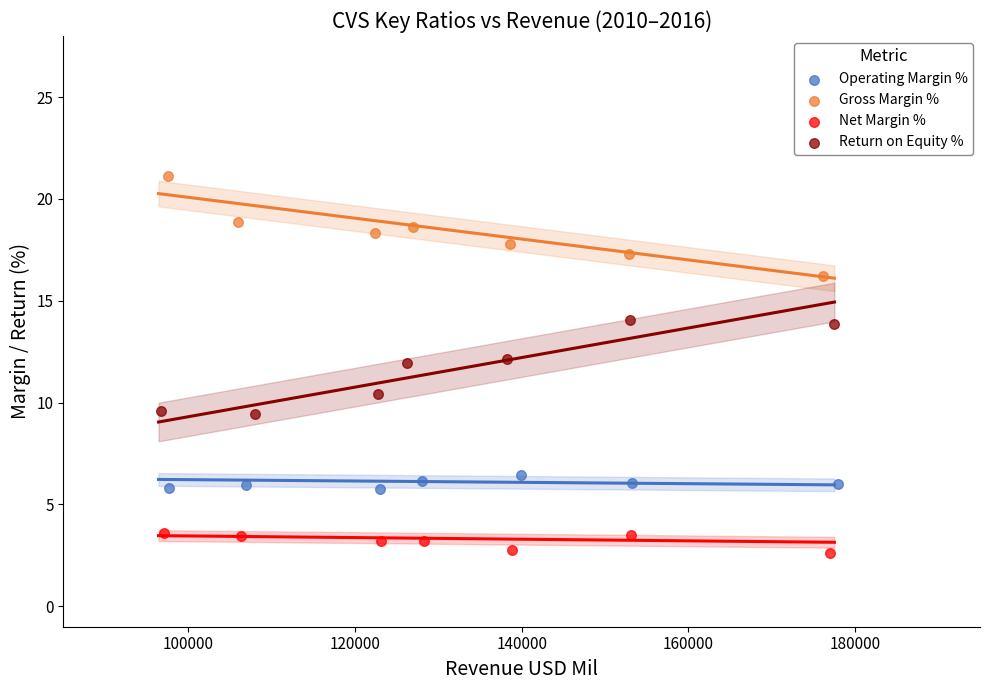

Which series reaches the maximum Y coordinate?

Gross Margin %